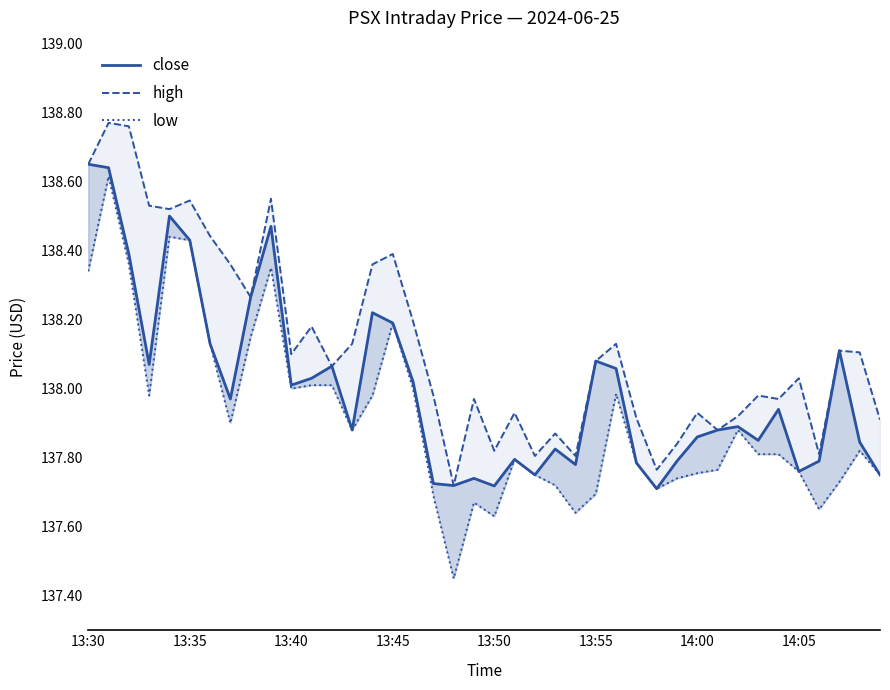

What is the sum of all low values?

5516.8